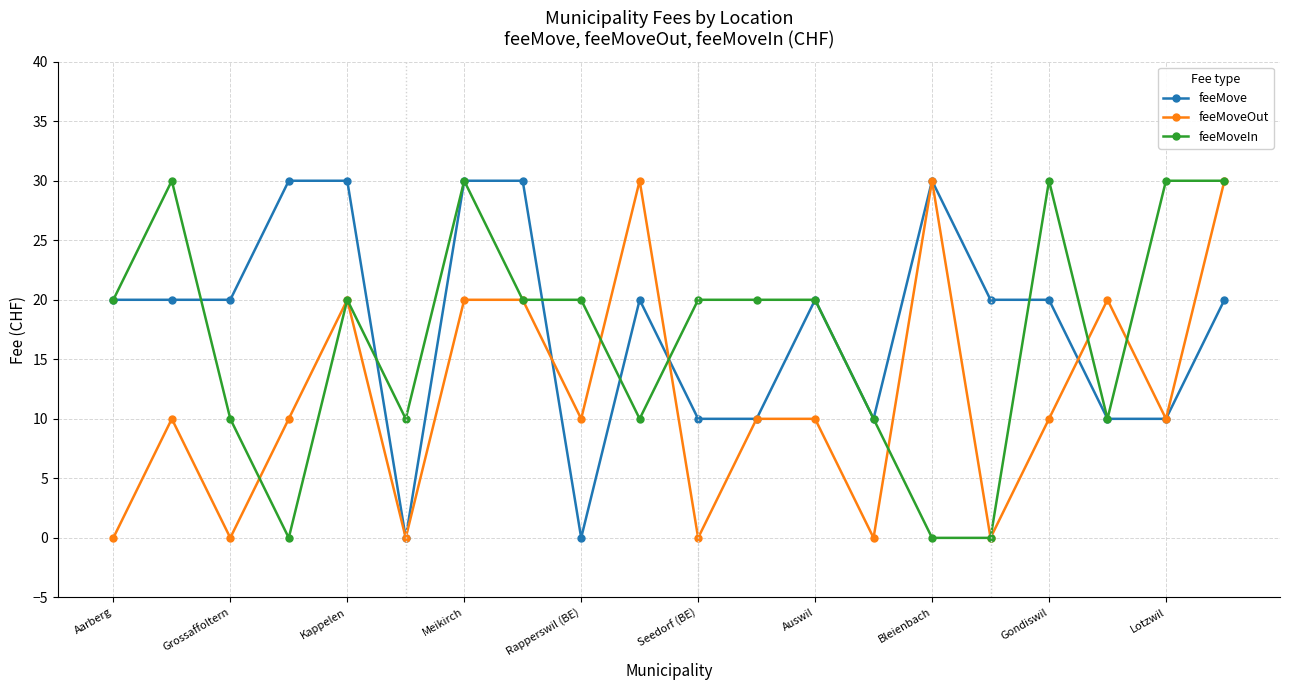

True or false: feeMoveIn has more than 2 points higher than both neighbors.

True